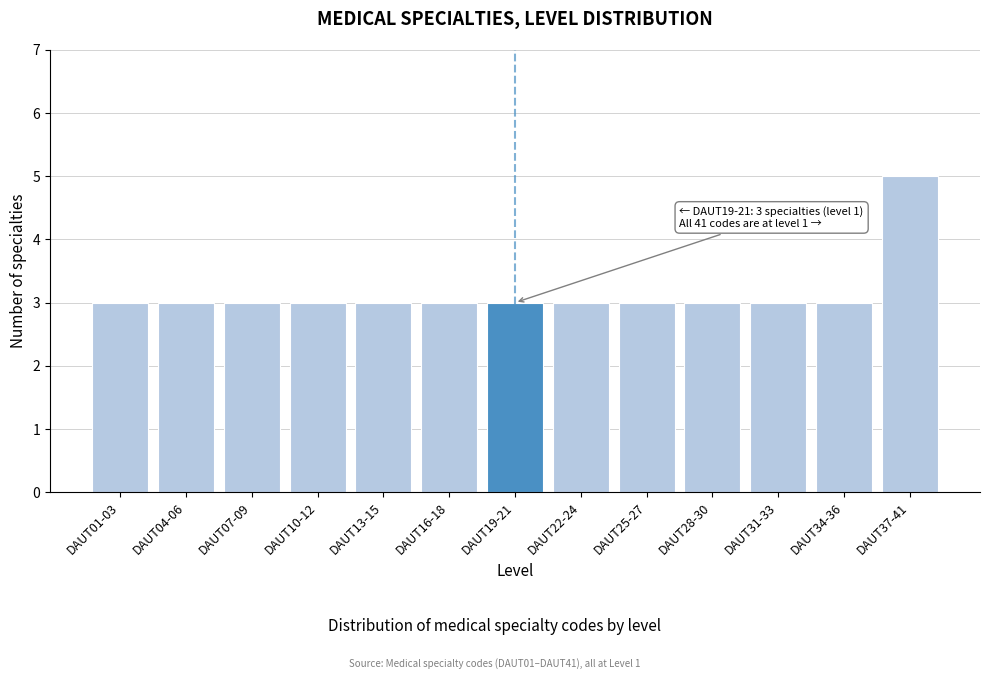

Reading right to left, transcribe all the data shown in this chart.

DAUT37-41=5	DAUT34-36=3	DAUT31-33=3	DAUT28-30=3	DAUT25-27=3	DAUT22-24=3	DAUT19-21=3	DAUT16-18=3	DAUT13-15=3	DAUT10-12=3	DAUT07-09=3	DAUT04-06=3	DAUT01-03=3